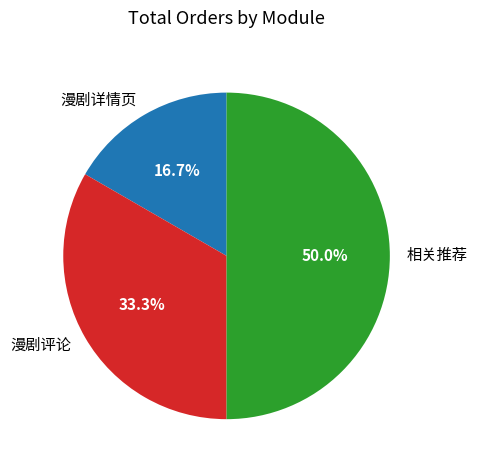

How many slices are in this pie chart?

3